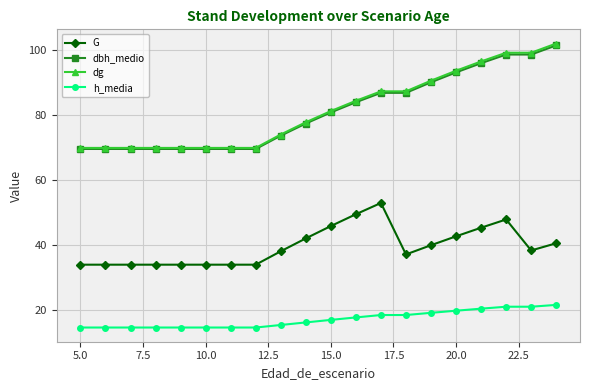

At how many categories does at least one series exceed 25?

20